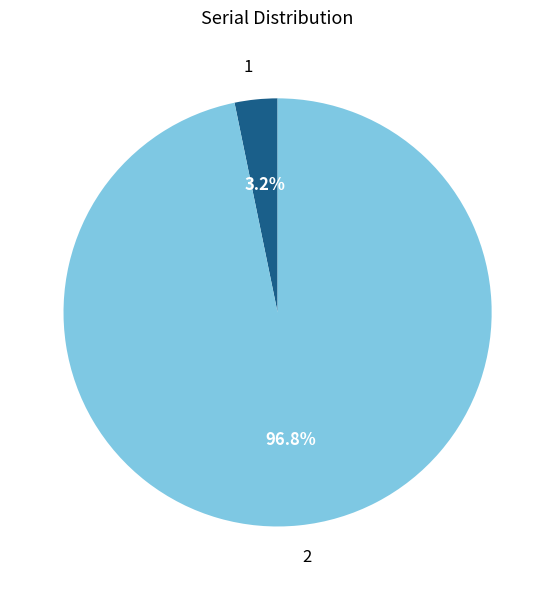

Is it true that 1 is 17% of the pie?

False